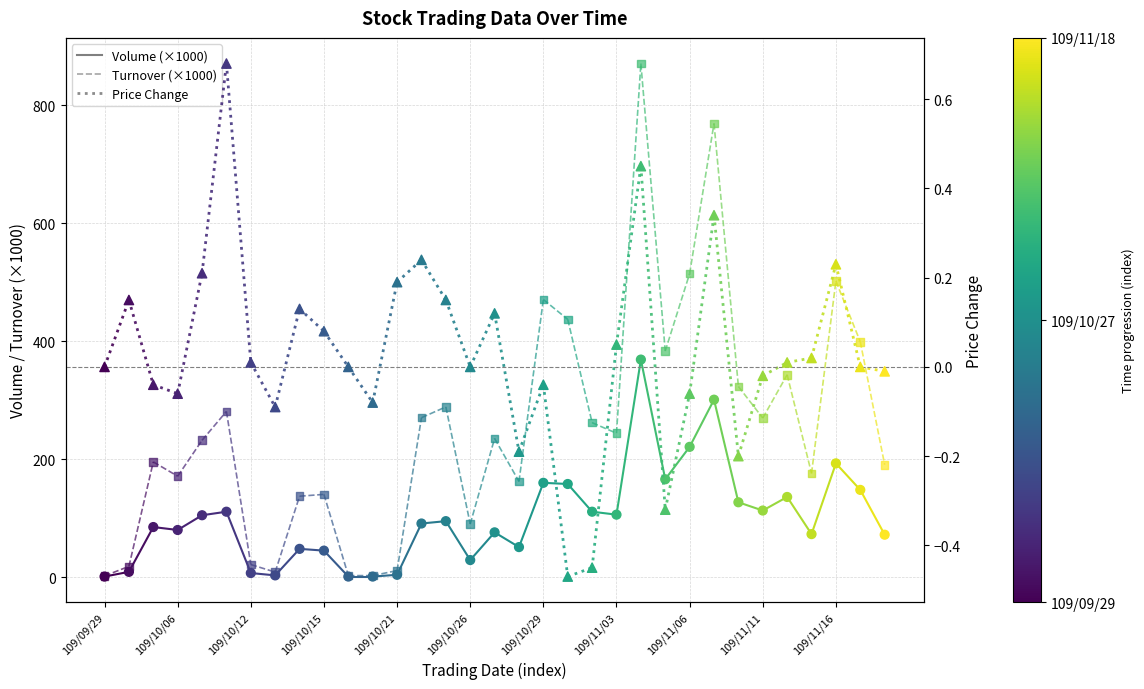

At how many categories does at least one series exceed 53?

26